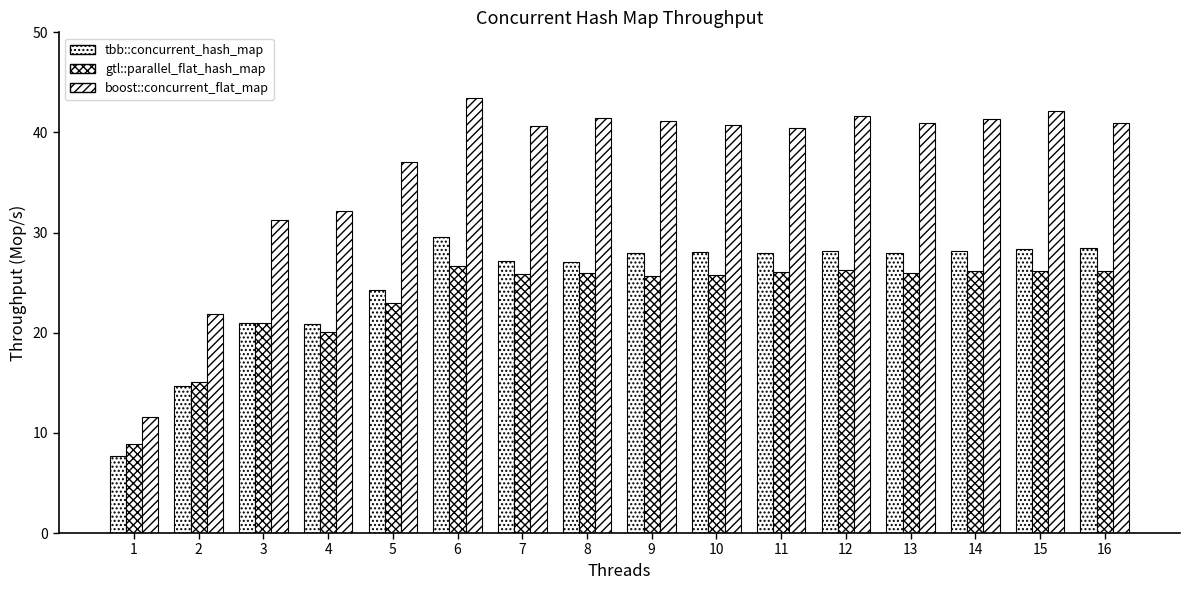

Rank the categories by gtl::parallel_flat_hash_map value from highest to lowest.

6, 12, 16, 14, 15, 11, 8, 13, 7, 10, 9, 5, 3, 4, 2, 1